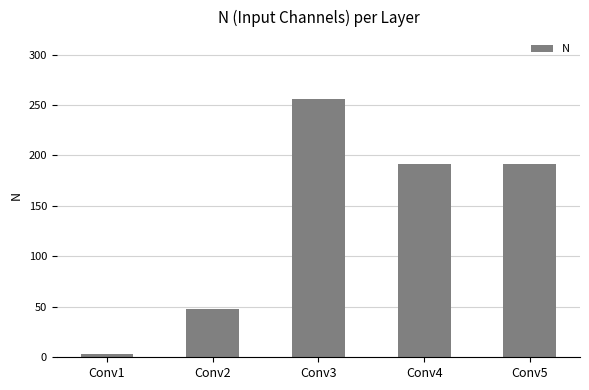

How many values are between 48 and 192?

3